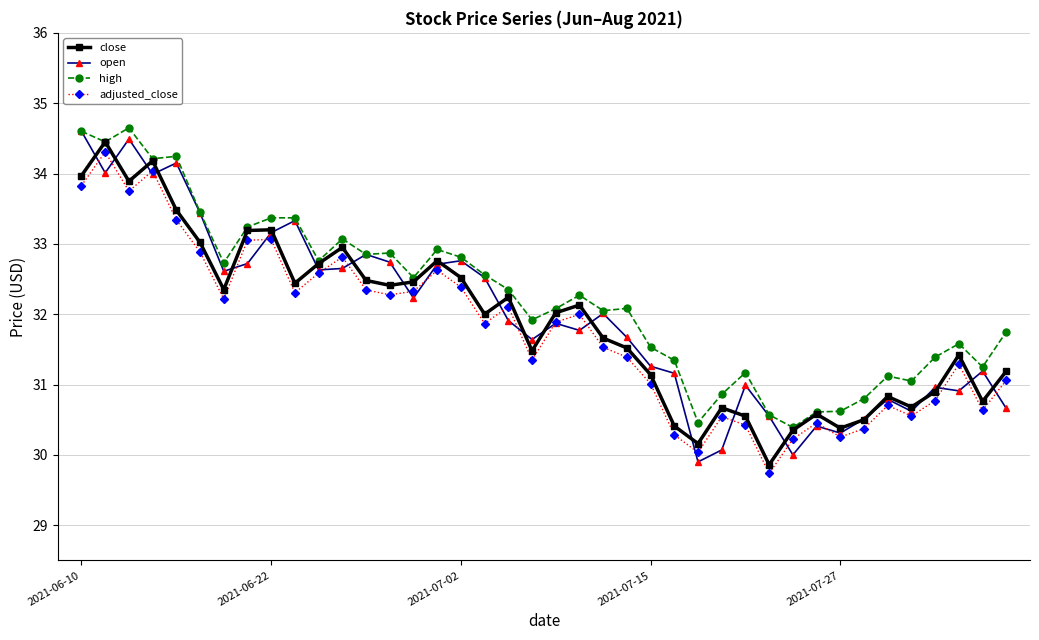

True or false: open has more than 2 points higher than both neighbors.

True